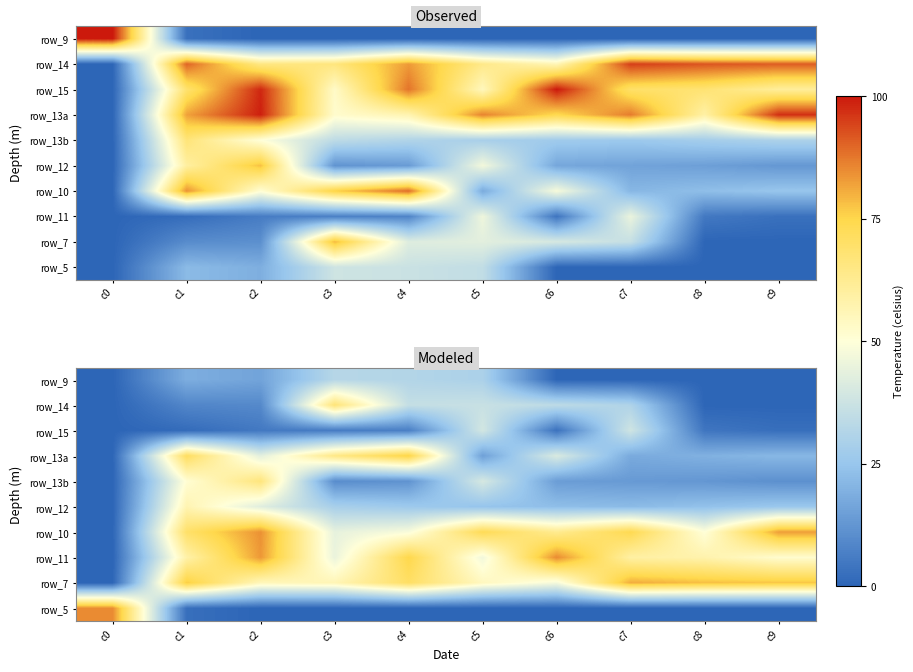

At which category is the sum across all series the highest?

c1